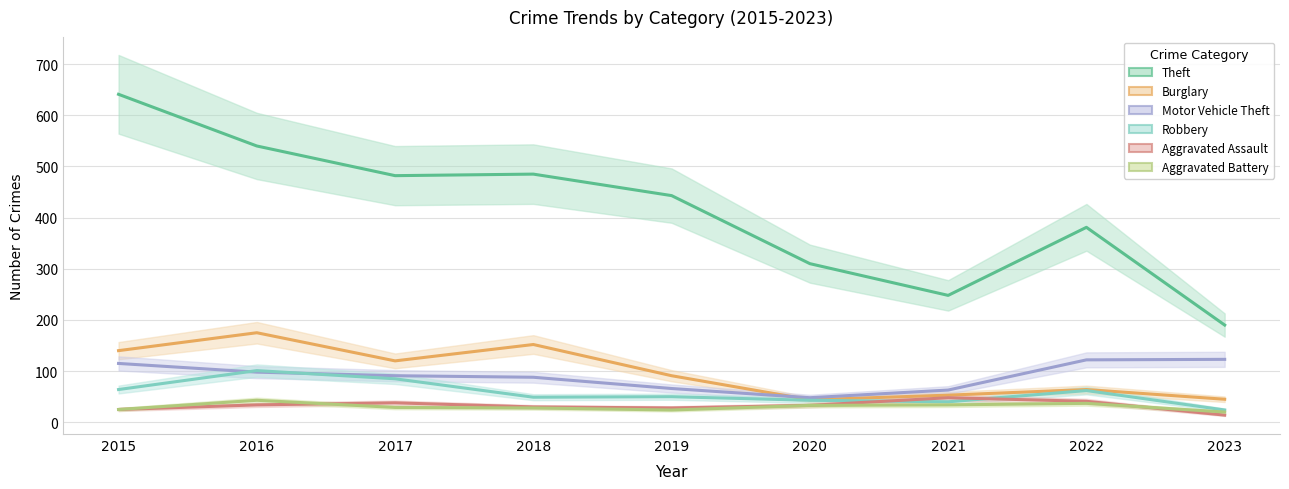

What is the value of the Robbery point at the 9th from the left?

24